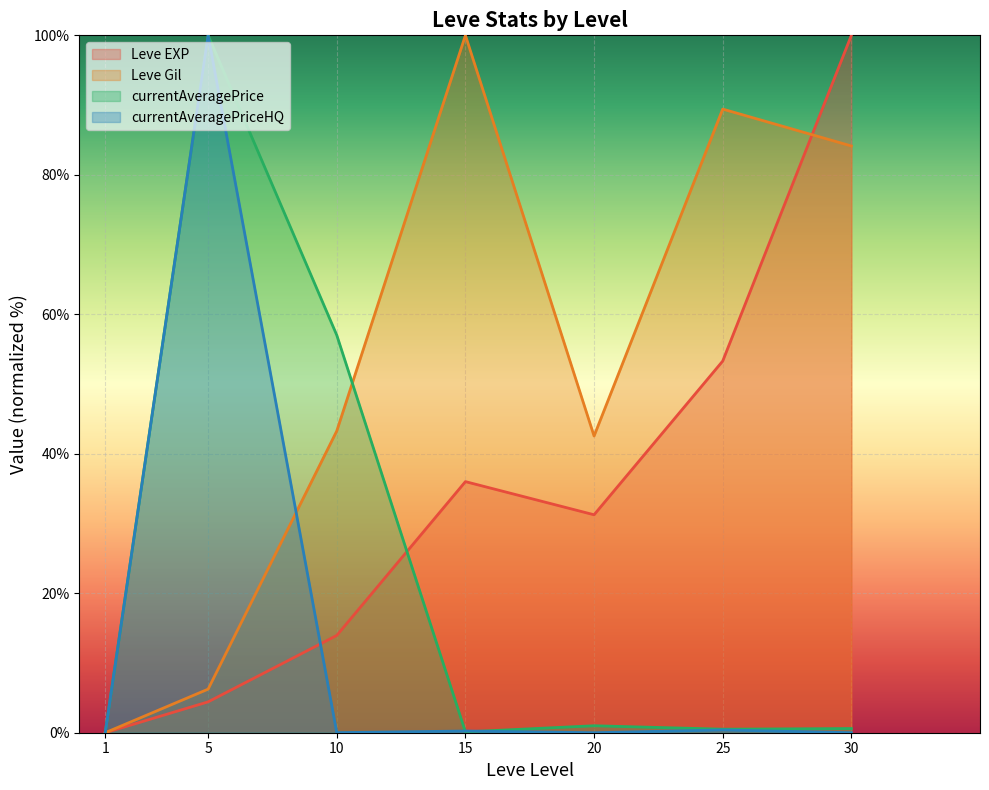

At which category does Leve EXP reach its first local peak?

15